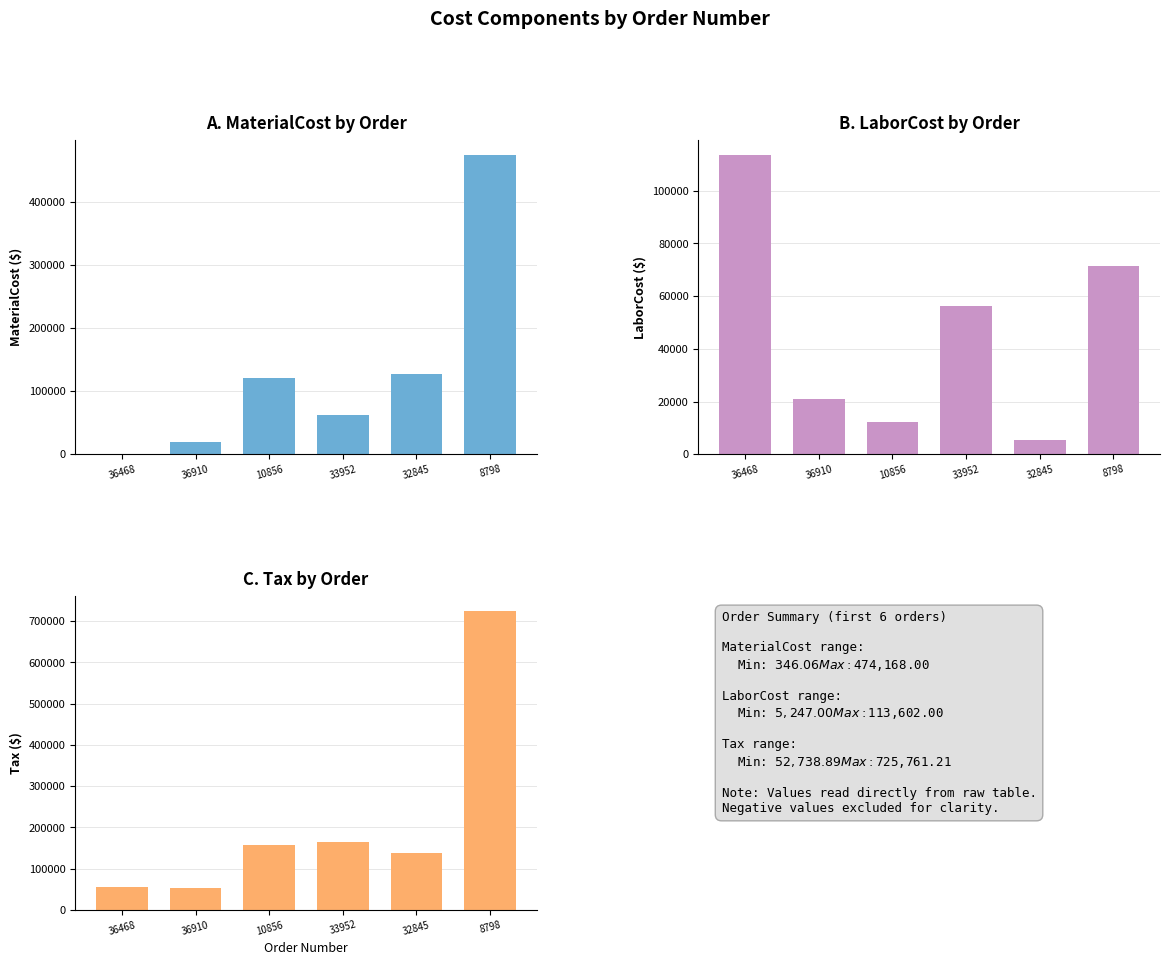

What is the greatest value displayed?

725761.2